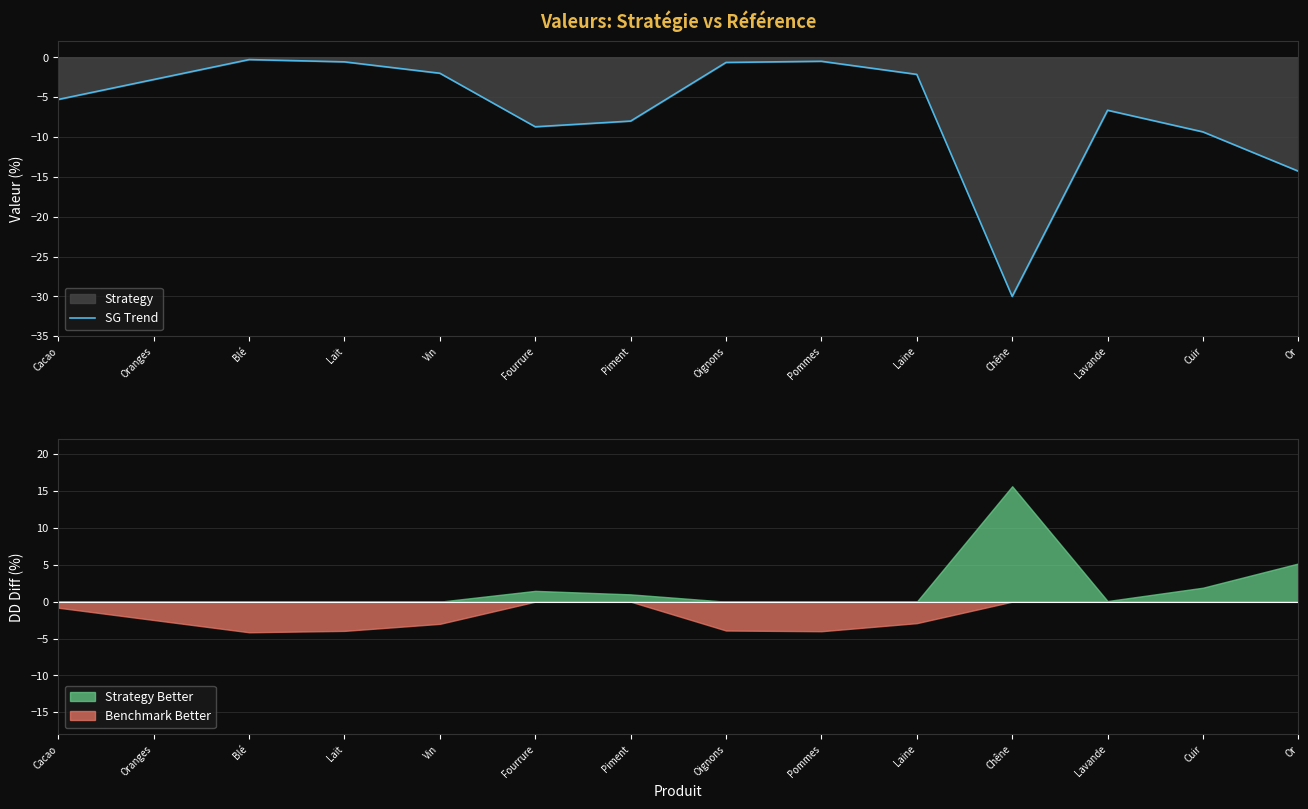

Which label corresponds to the largest value in the chart?

Blé